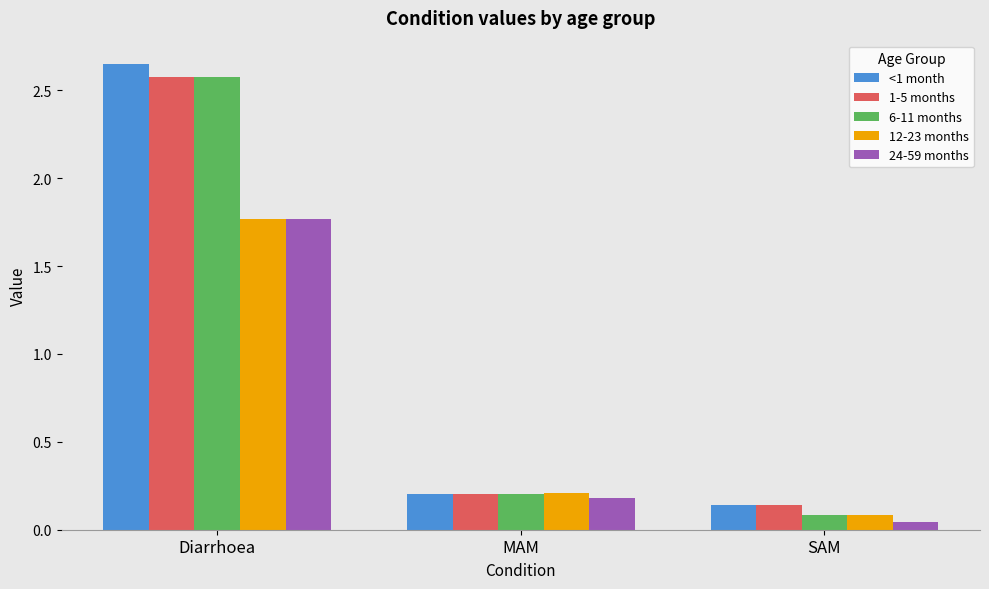

Is the value of 1-5 months at SAM greater than the value of 24-59 months at SAM?

Yes